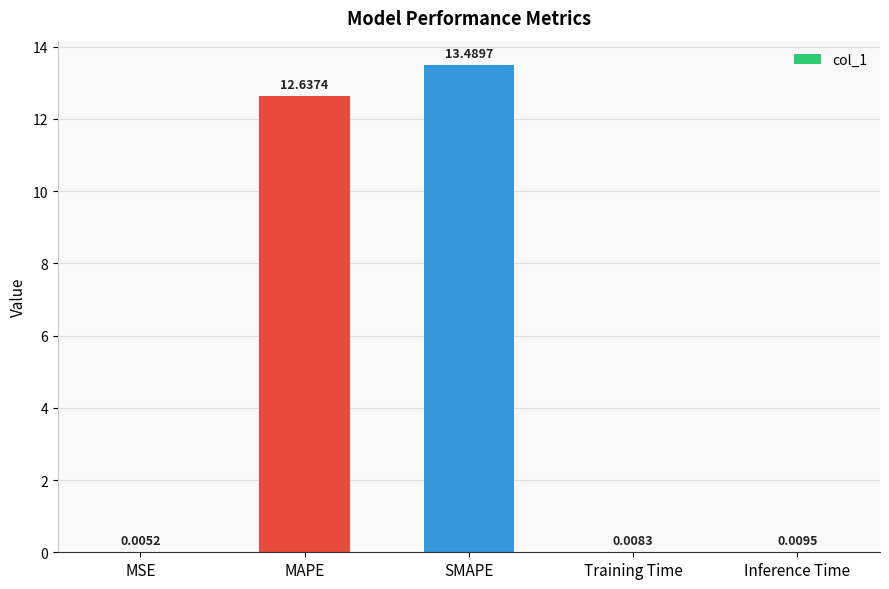

At which category does the chart reach its peak across all series?

SMAPE